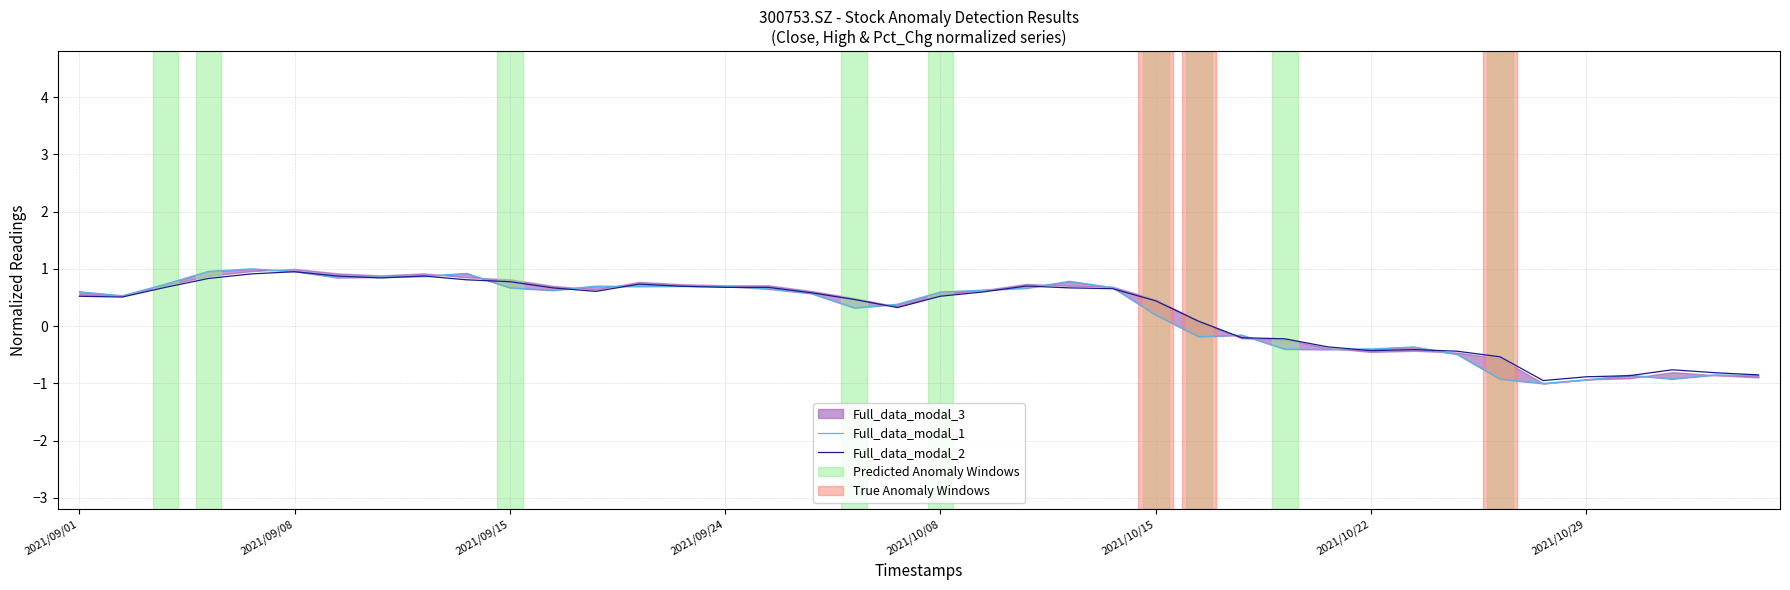

At which label does Full_data_modal_2 first exceed 0?

2021/09/01